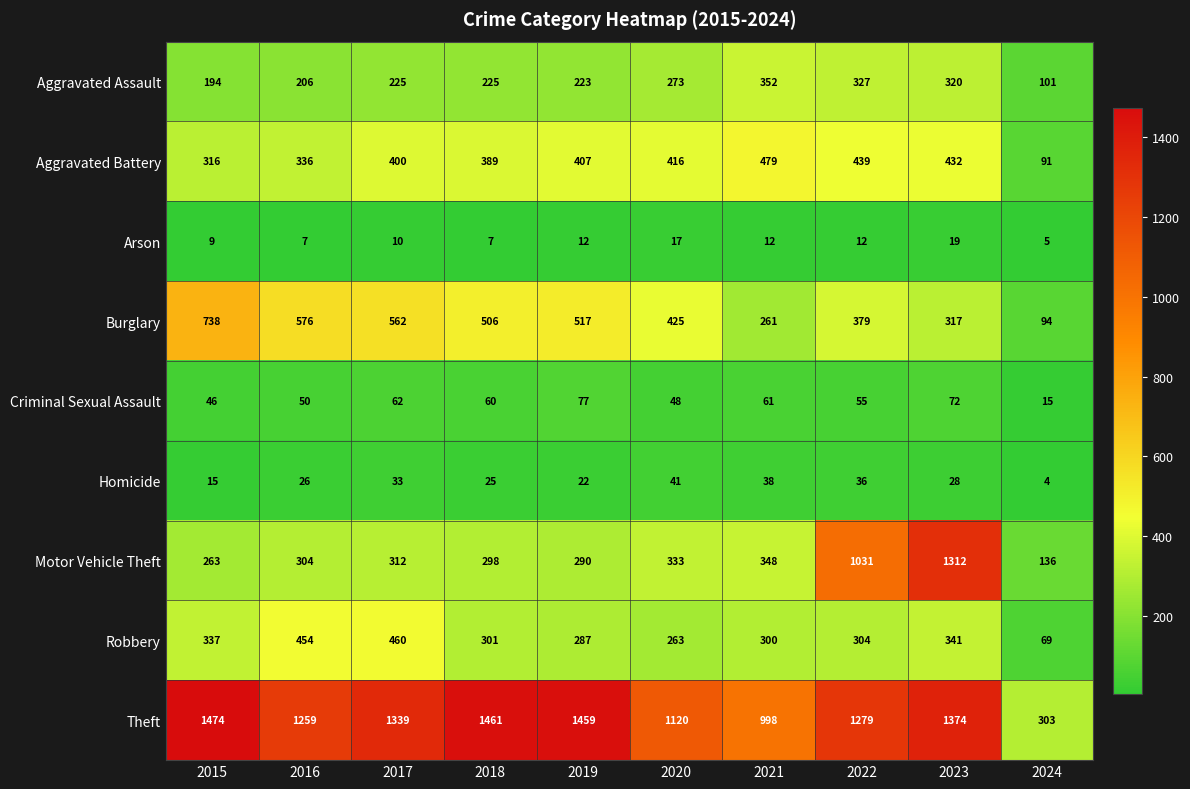

What is the greatest value displayed?

1474